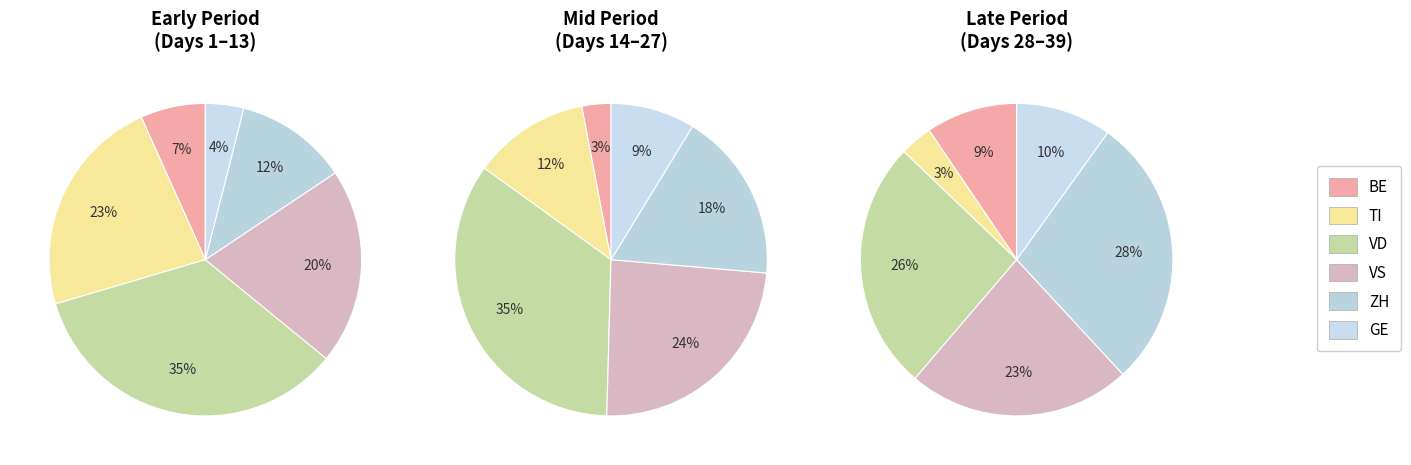

Does 9 represent more than half of the total?

No